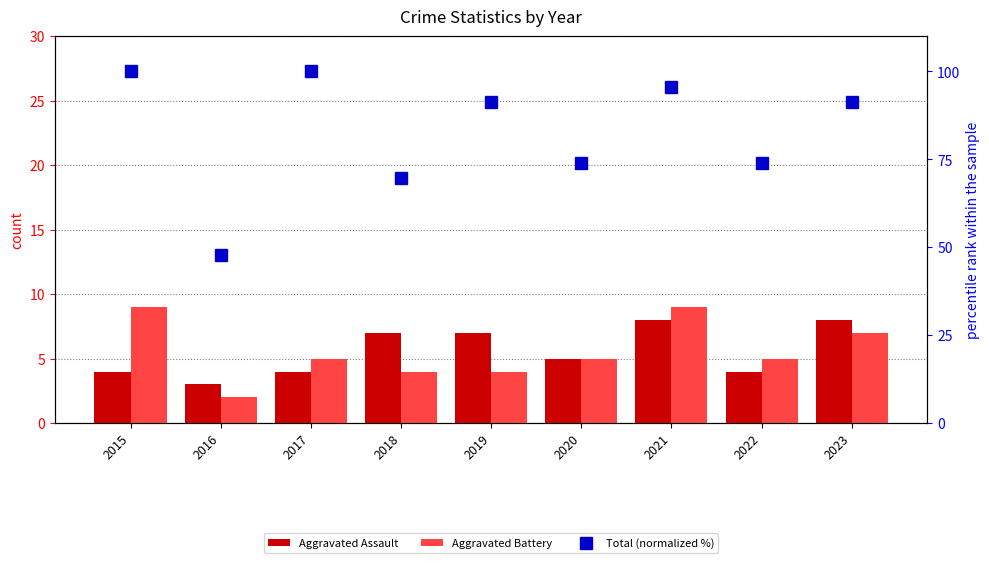

What are all the series names shown in the legend?

Aggravated Assault, Aggravated Battery, Total (normalized %)